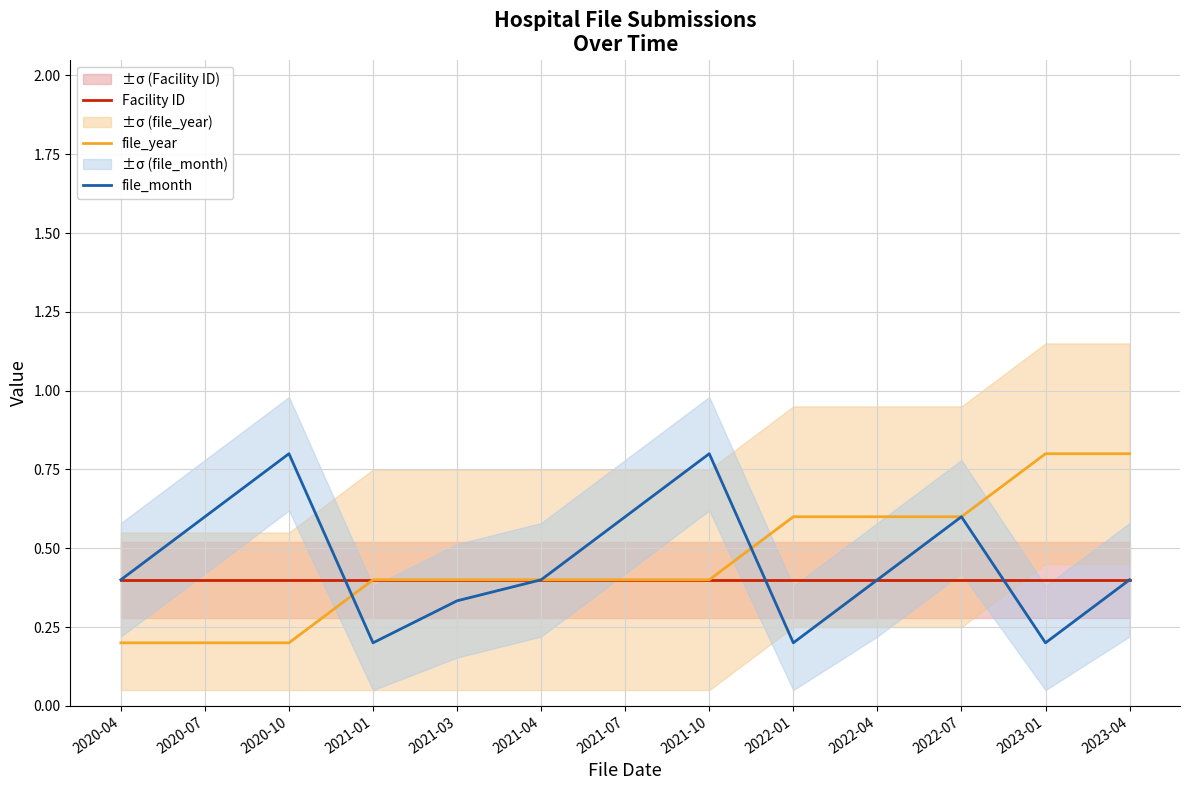

Which category has the lowest value across all series?

2020-04